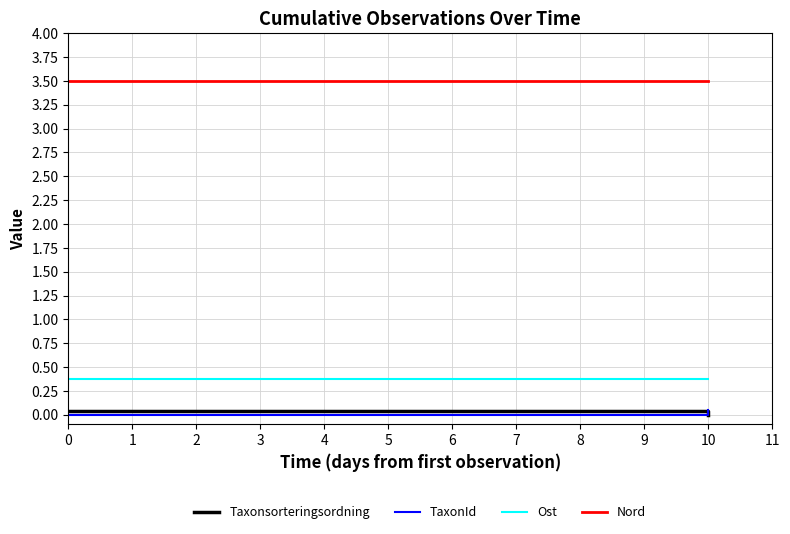

Count the number of data series in this chart.

4